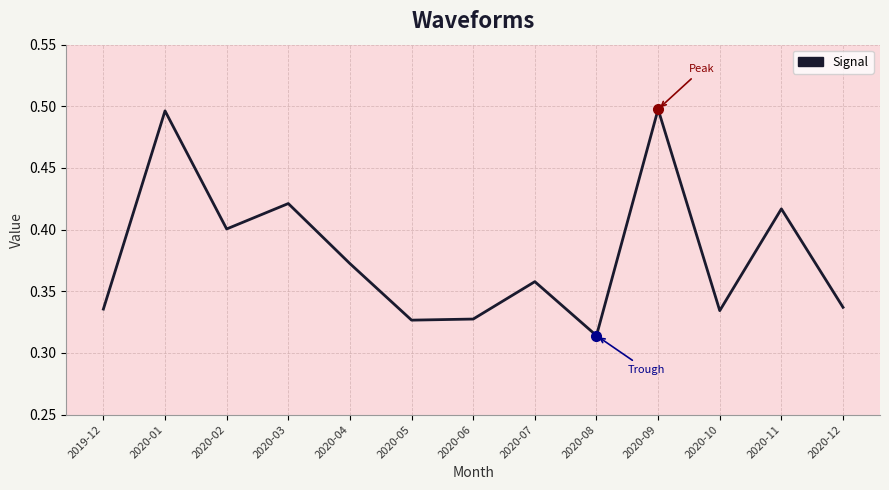

Is this an area chart (filled region under the line)?

No